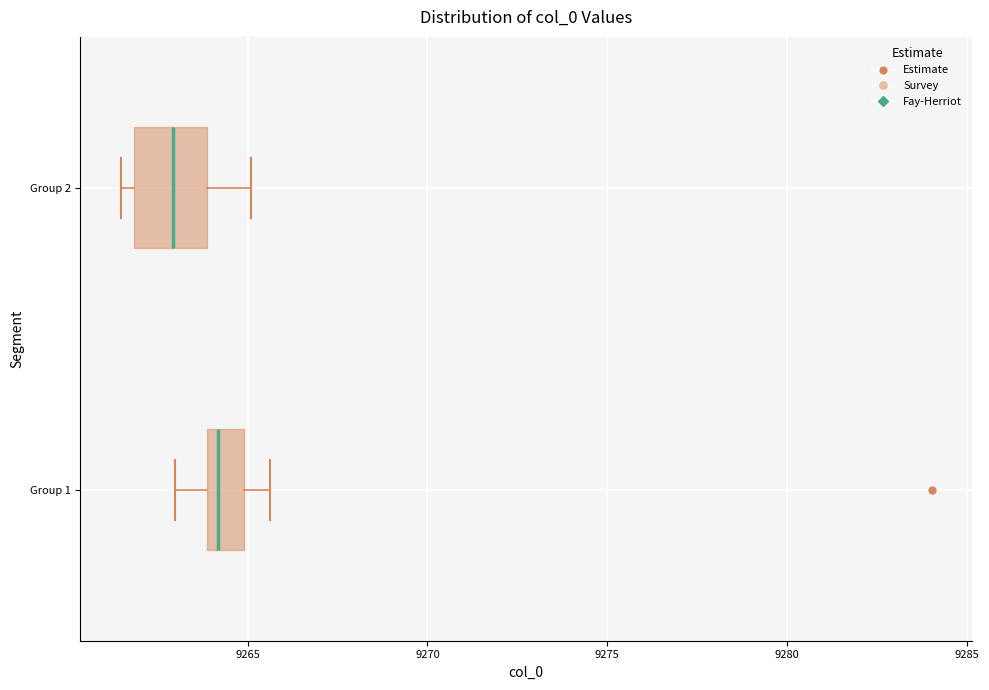

Reading bottom to top, transcribe this box plot: for each box, give where its median line is, the range the box spans, and where its two whiskers end, as read against the x-axis. The values are not printed on the chart, so give them approximately, as read against the axis.

Group 1: median 9264.0 (just right of the box's left edge), box 9264.0 to 9265.0, whiskers 9263.0 to 9265.5
Group 2: median 9263.0, box 9262.0 to 9264.0, whiskers 9261.5 to 9265.0